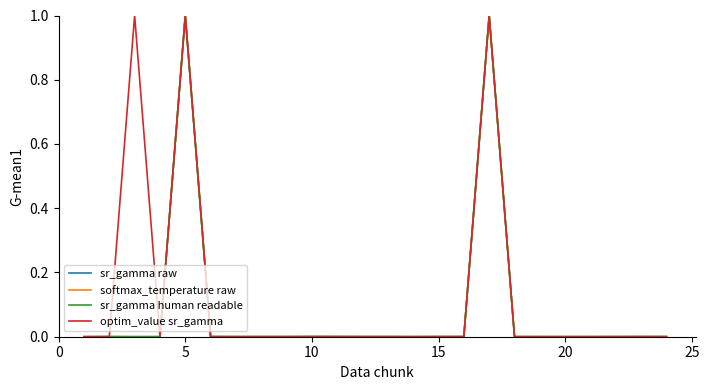

What is the maximum value shown in the chart?

1.0